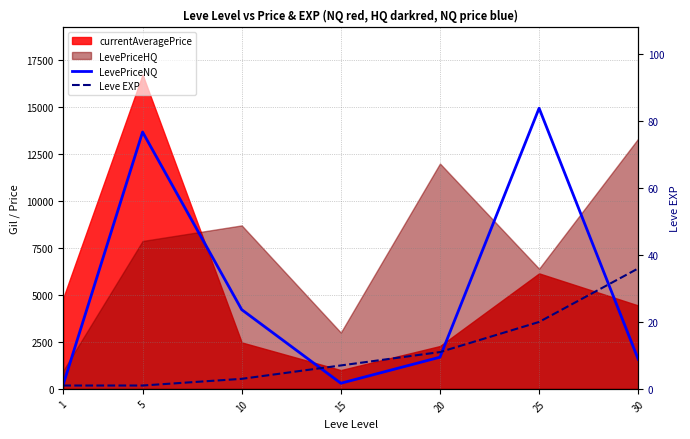

Count the number of categories in the chart.

7